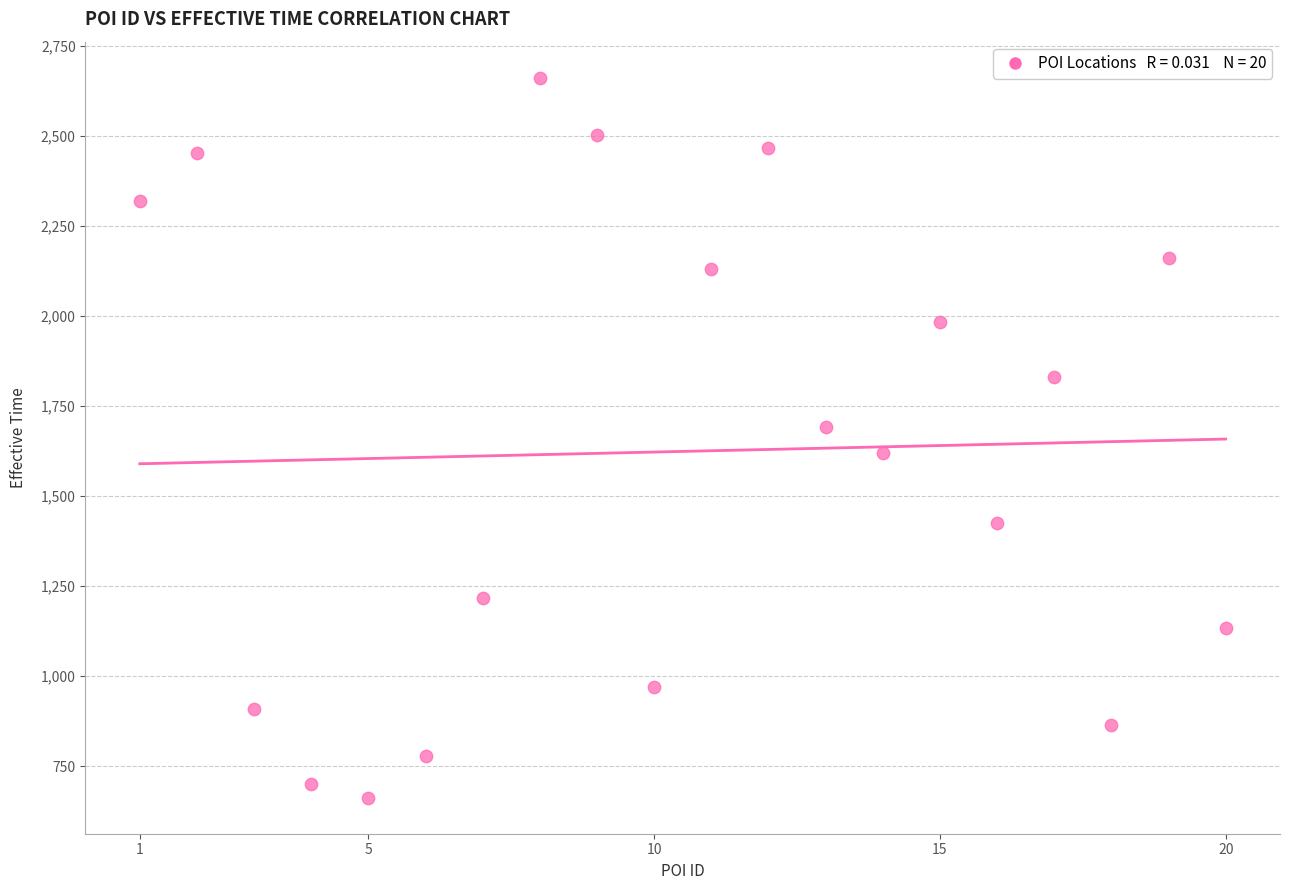

What is the range of X values (max minus min)?

19